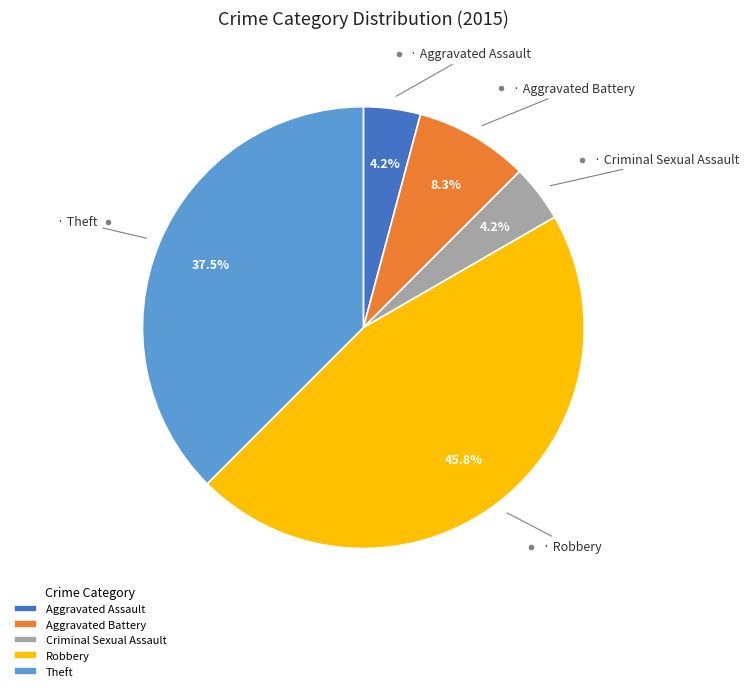

Count the number of slices in the pie.

5